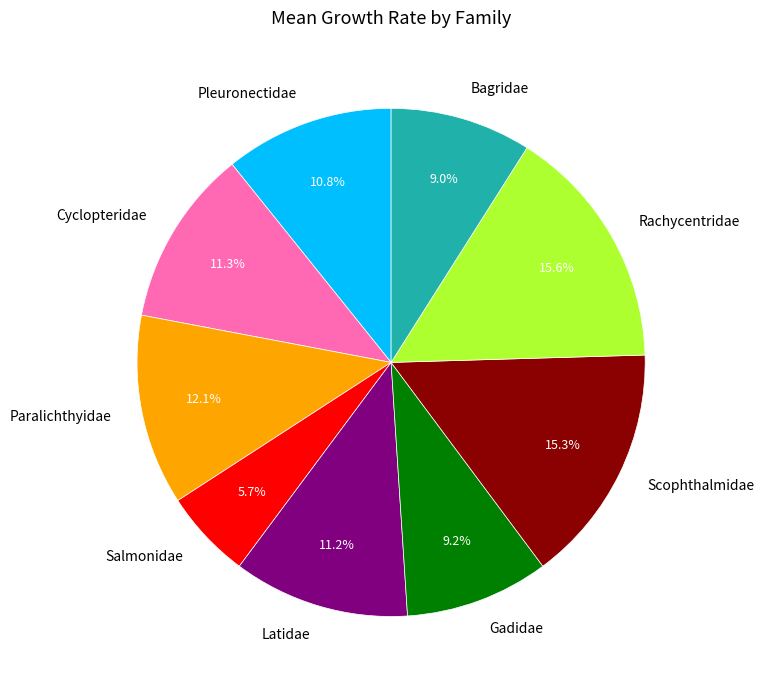

What is the smallest slice in the pie chart?

Salmonidae